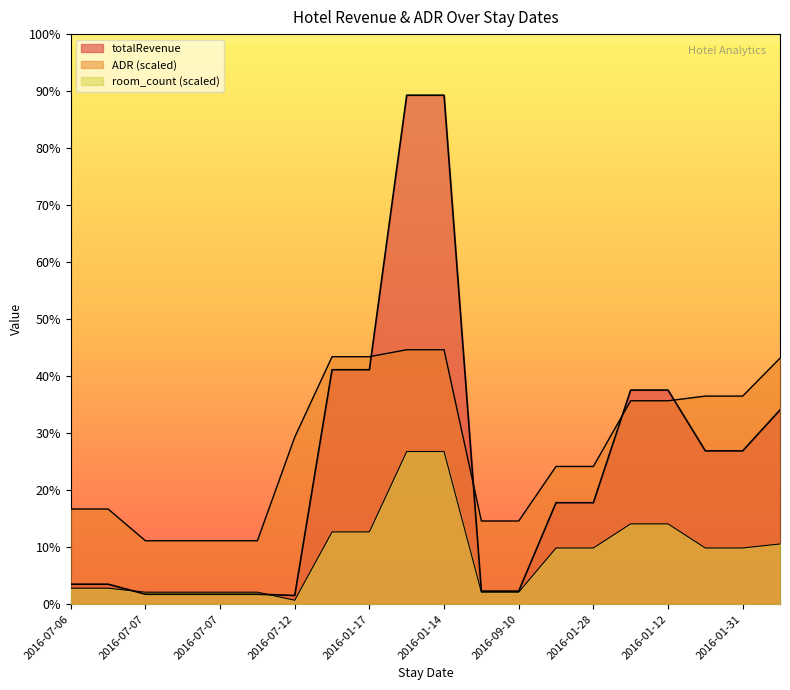

Where does the room_count series first go above 50239?

2016-01-17